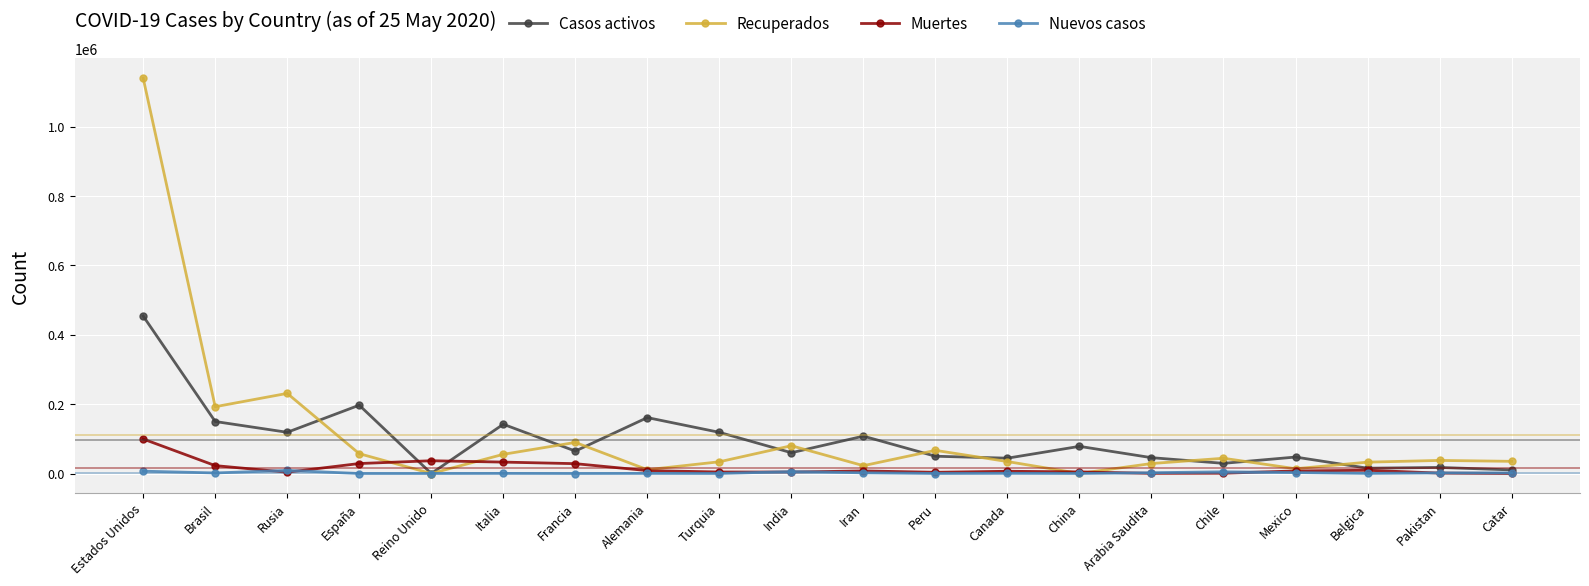

Where is Recuperados nearest to the value 569881?

Rusia